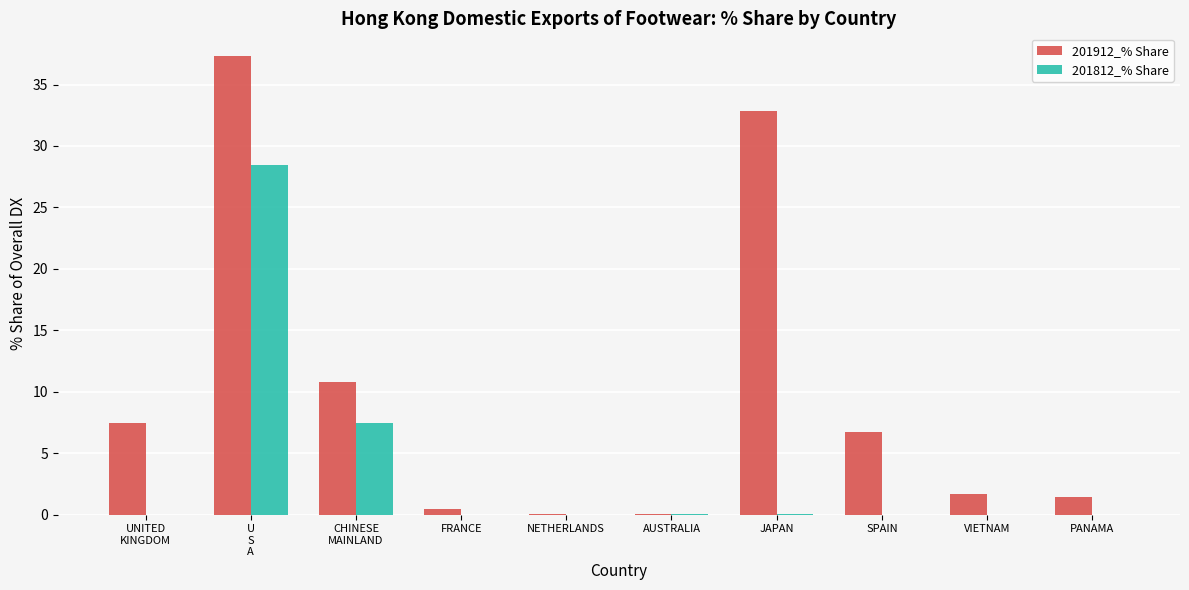

What is the sum of all 201812_% Share values?

35.9